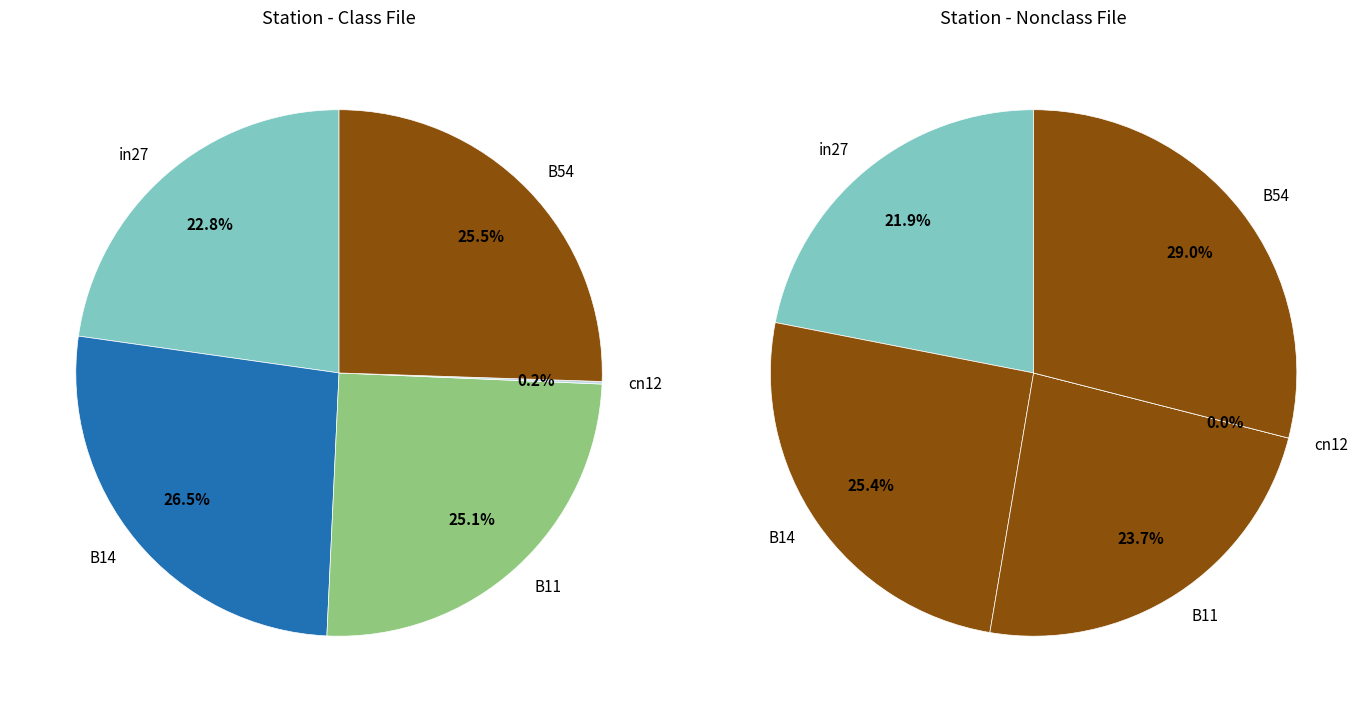

Is the sum of in27 and cn12 greater than half?

No